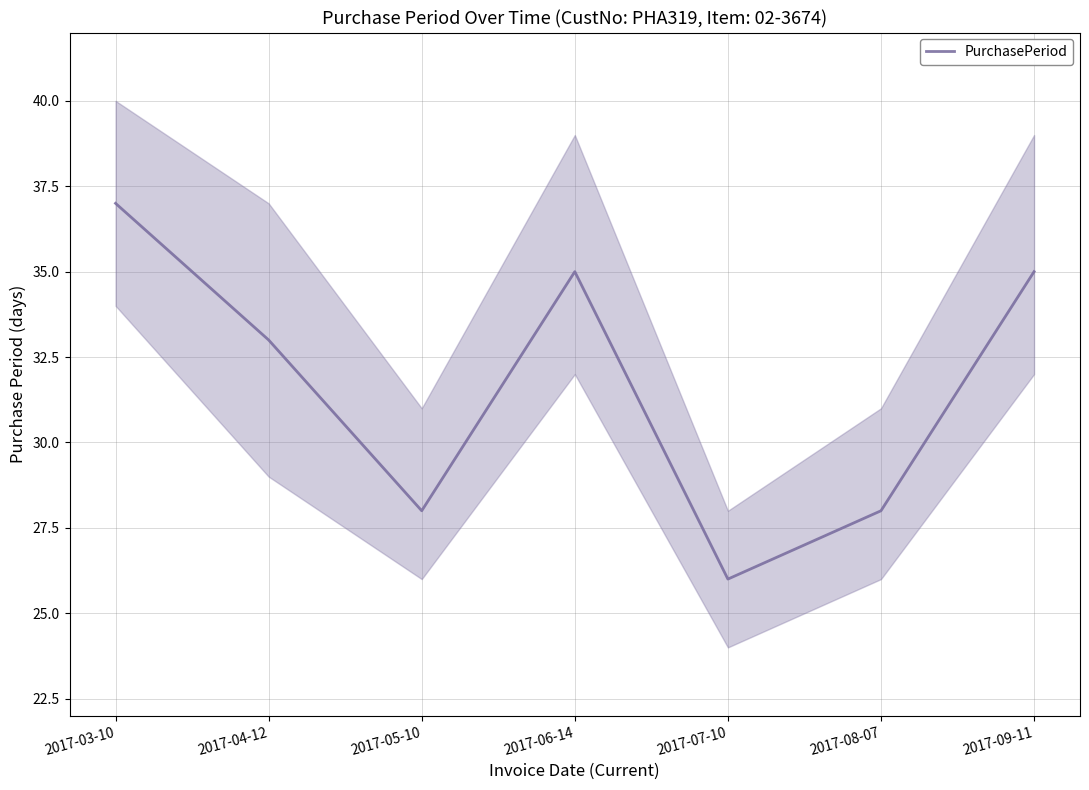

What is the change in value from 2017-04-12 to 2017-08-07?

-5